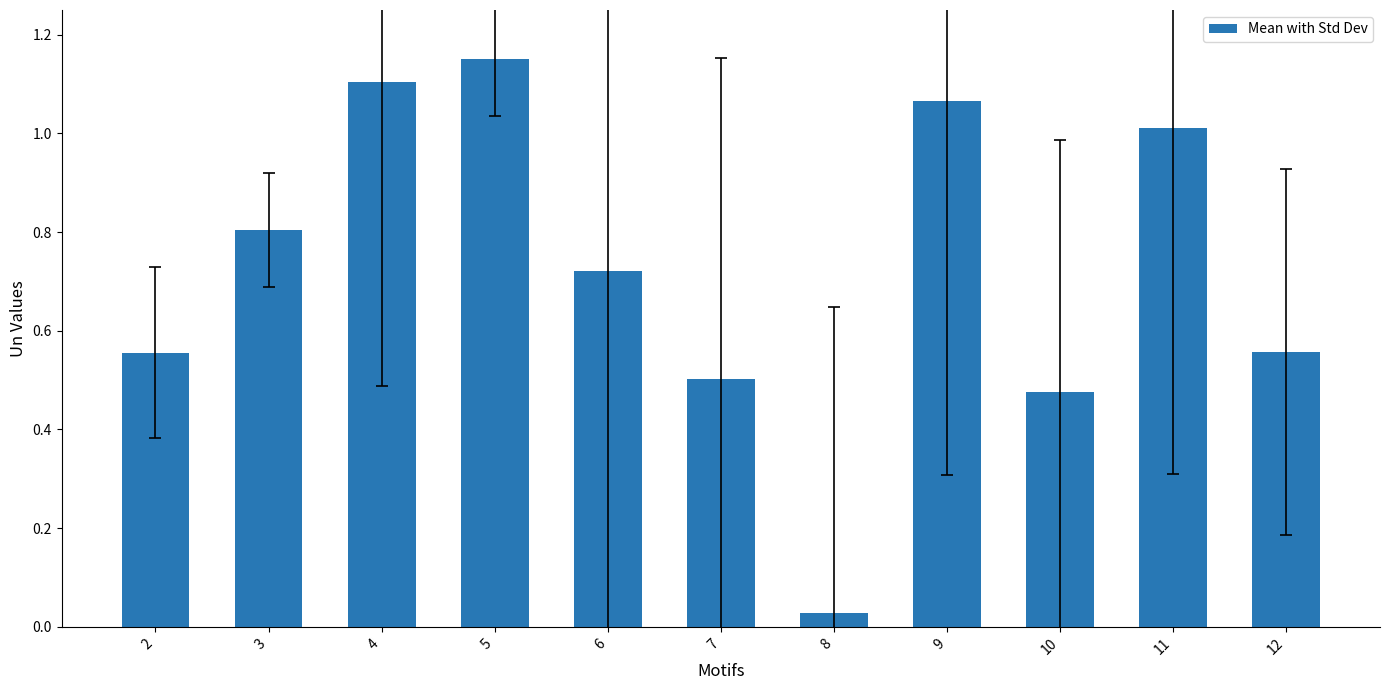

Between 6 and 12, which is larger?

6